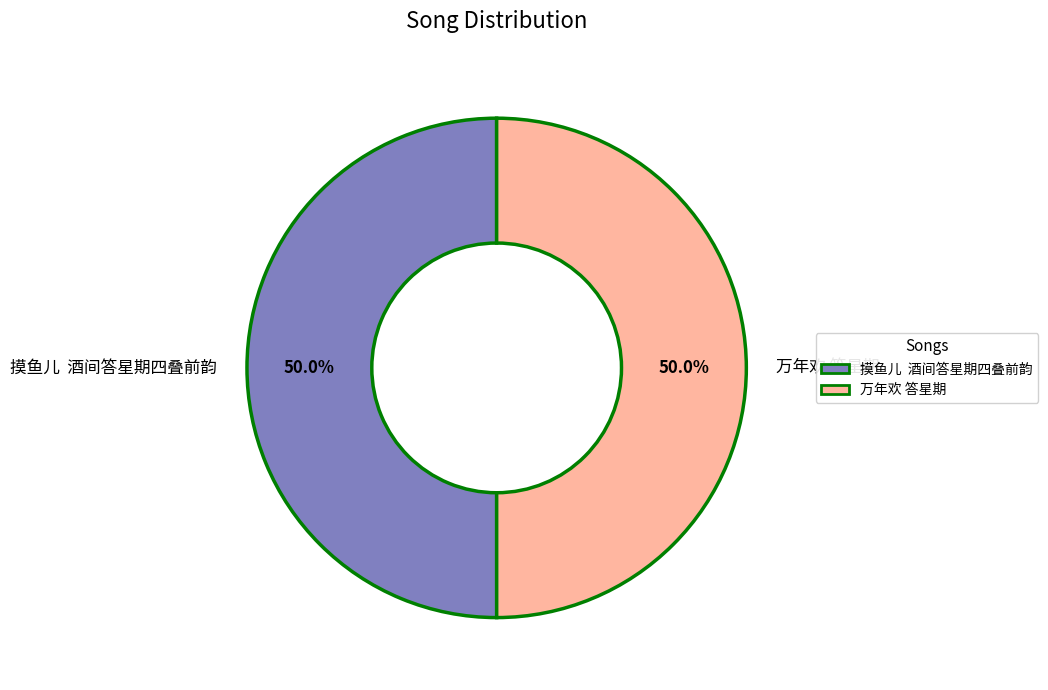

How many slices are in this pie chart?

2